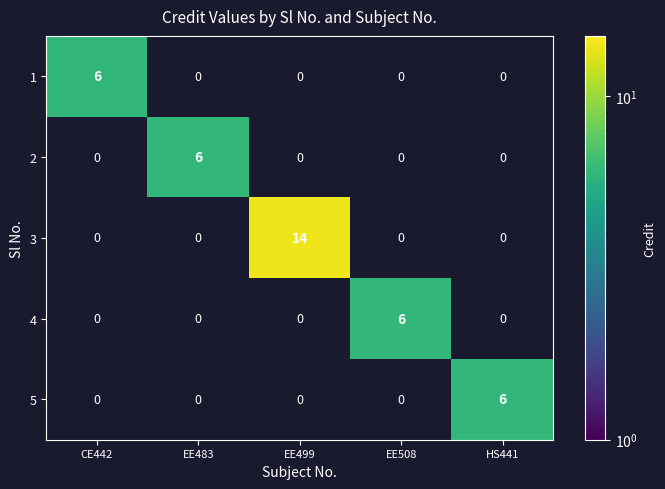

The value of 3 at EE499 is 21. True or false?

False